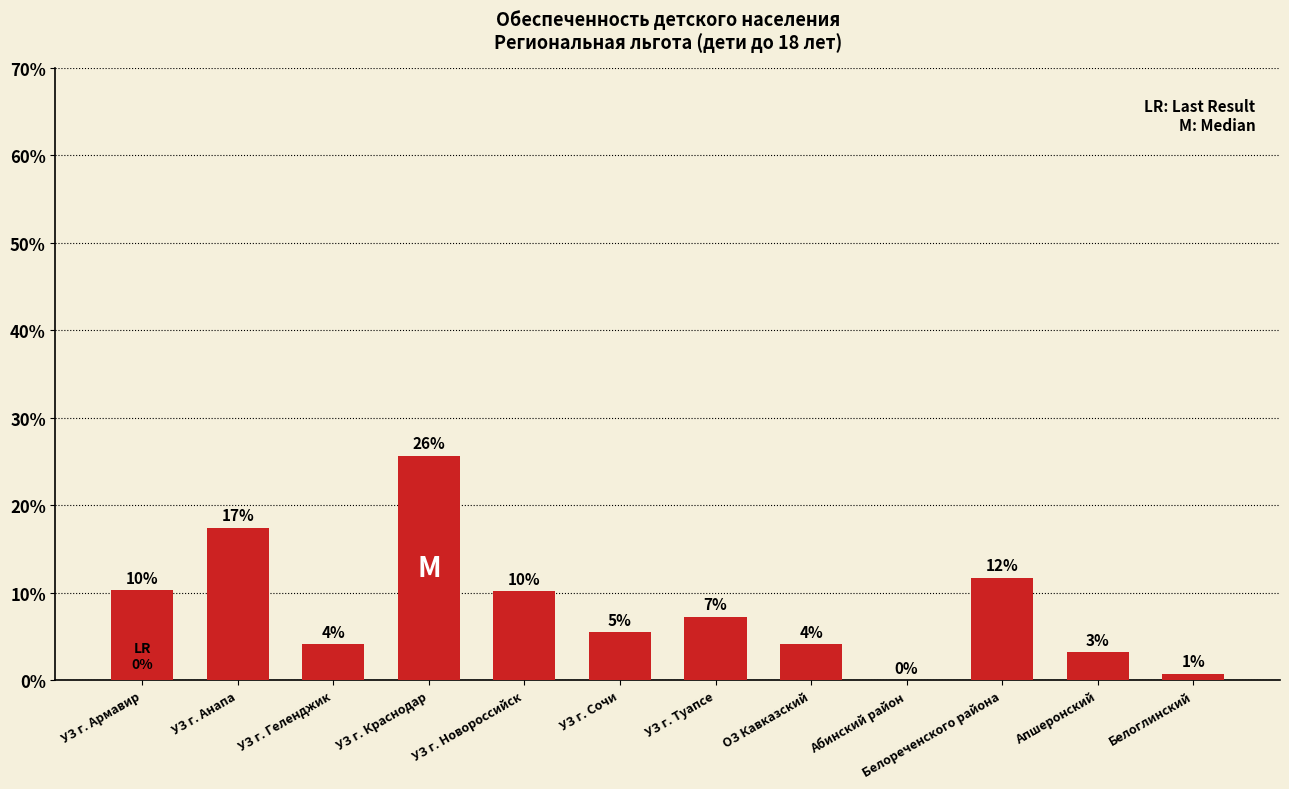

Reading left to right, extract all data points from this chart.

УЗ г. Армавир=440	УЗ г. Анапа=748	УЗ г. Геленджик=175	УЗ г. Краснодар=1101	УЗ г. Новороссийск=437	УЗ г. Сочи=236	УЗ г. Туапсе=311	ОЗ Кавказский=176	Абинский район=0	Белореченского района=502	Апшеронский=137	Белоглинский=31